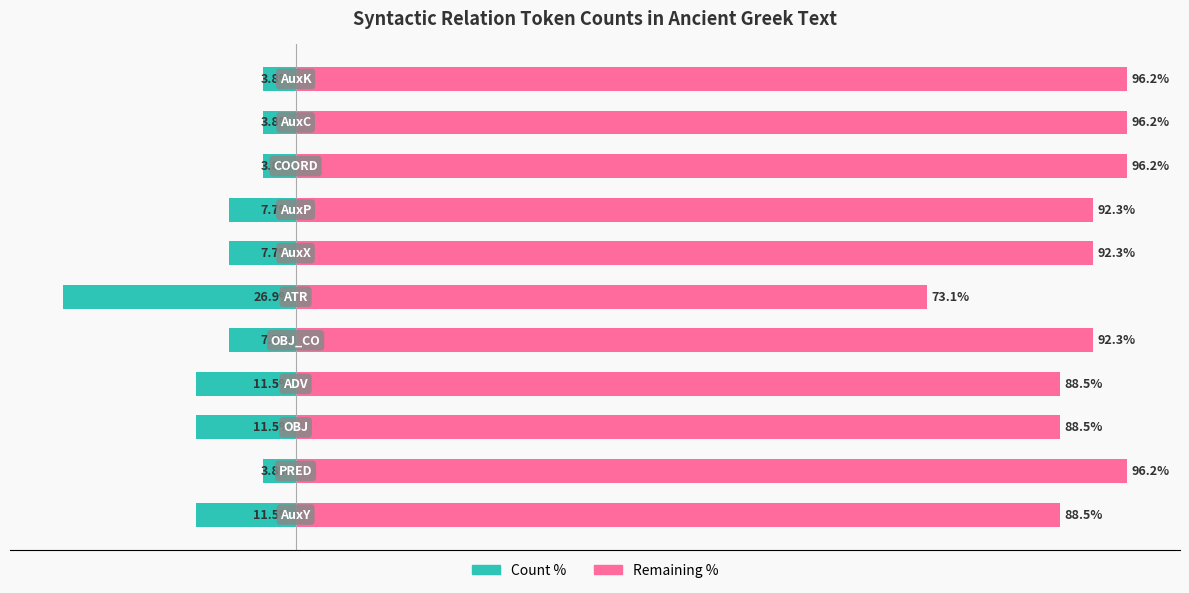

Which series has the largest total across all categories?

Remaining %